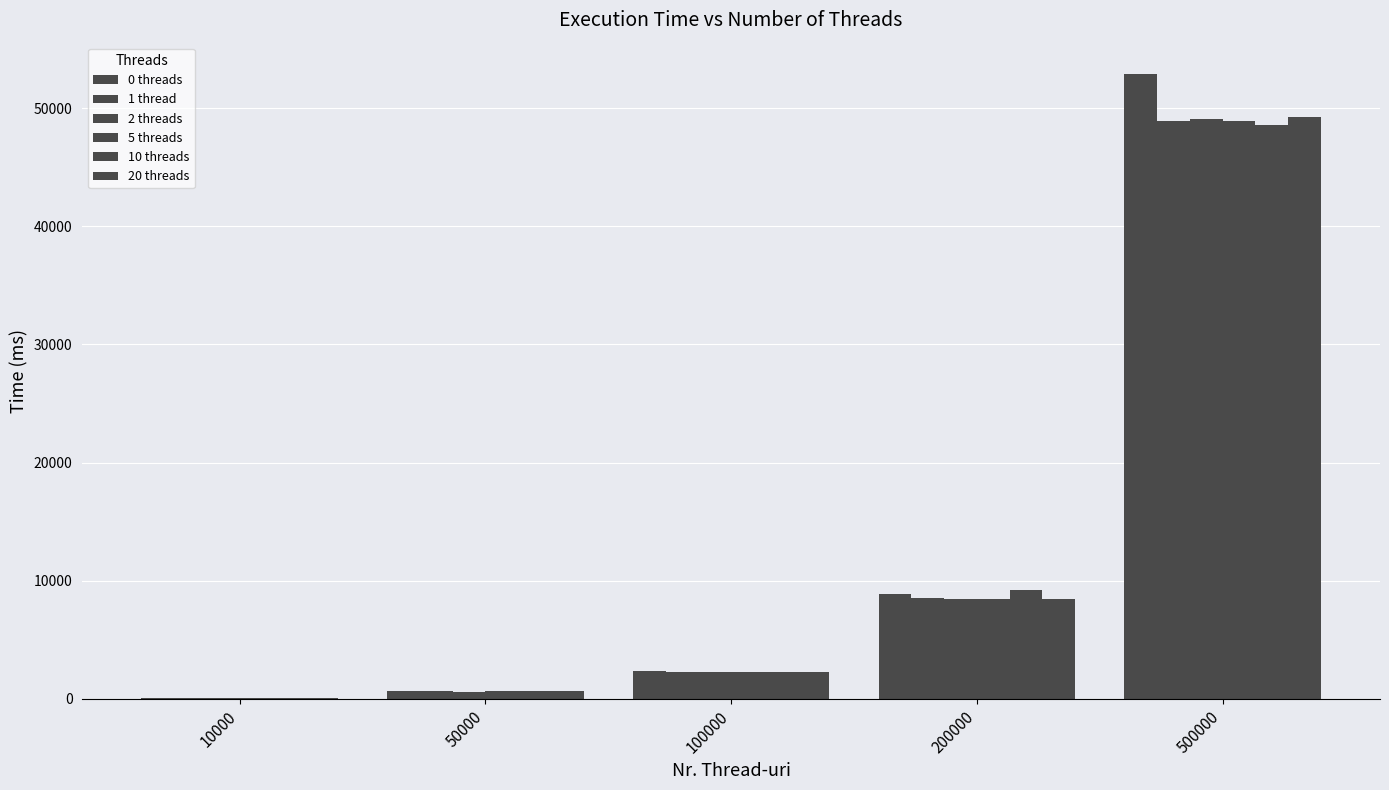

What is the difference between the second highest and second lowest values in the 10 threads series?

8616